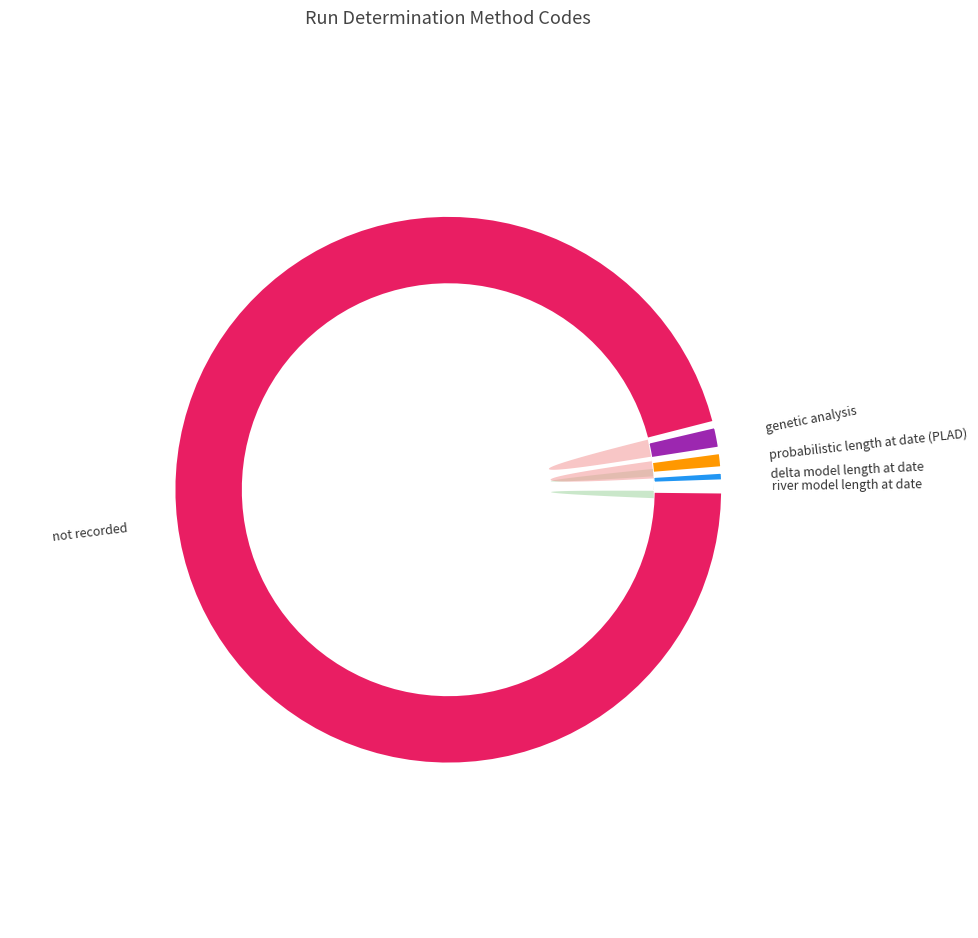

What percentage is the delta model length at date slice, to the nearest percent?

1%